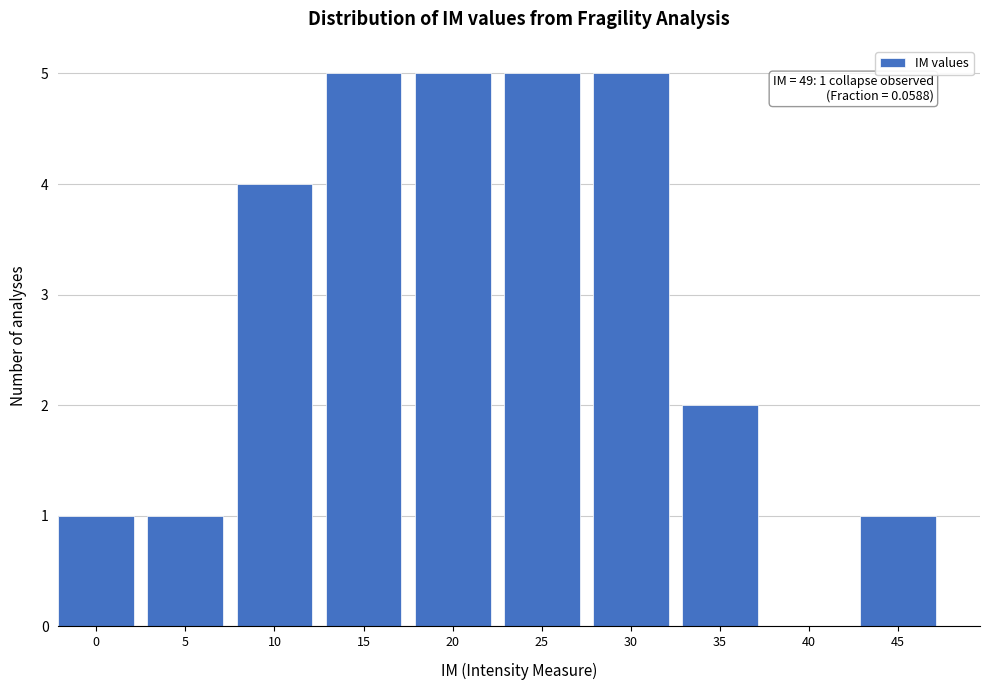

Reading left to right, extract all data points from this chart.

0=1	5=1	10=4	15=5	20=5	25=5	30=5	35=2	40=0	45=1